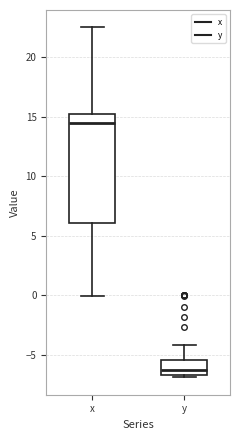

Where is the lower edge of the box for y on the y-axis? The values are not printed on the chart, so give them approximately, as read against the axis.

-6.5